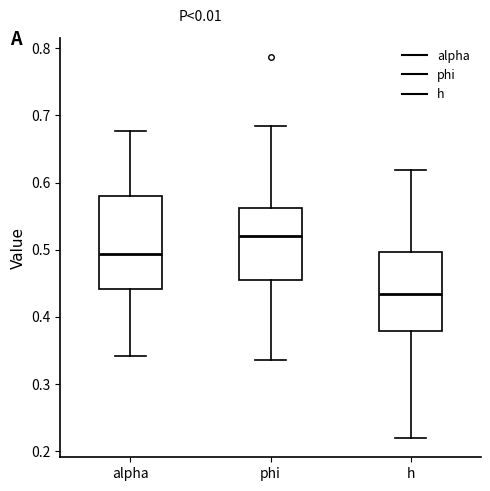

Where is the upper edge of the box for alpha on the y-axis? The values are not printed on the chart, so give them approximately, as read against the axis.

0.58